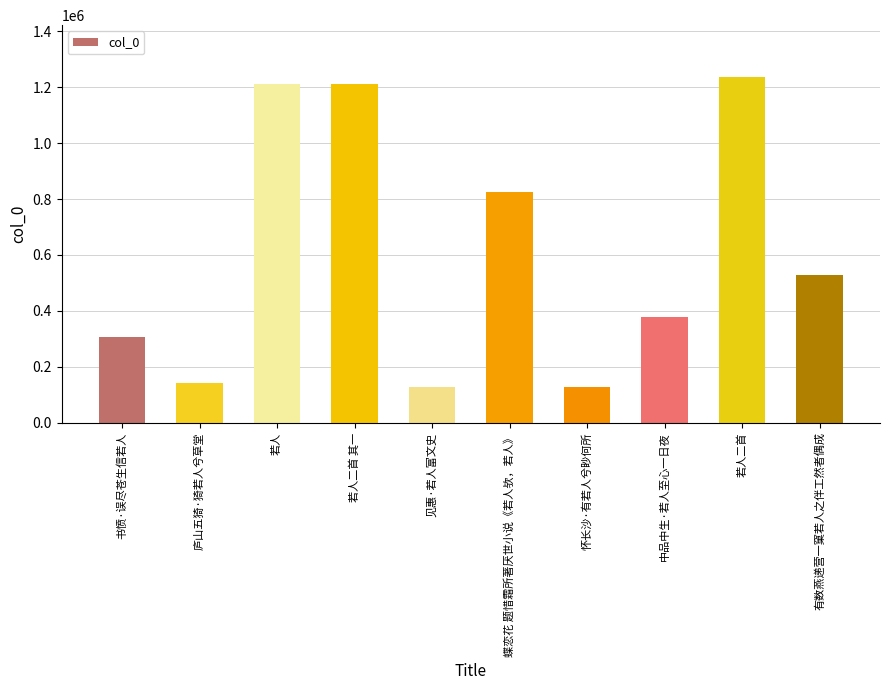

Which has a higher value, 中品中生·若人至心一日夜 or 若人二首 其一?

若人二首 其一